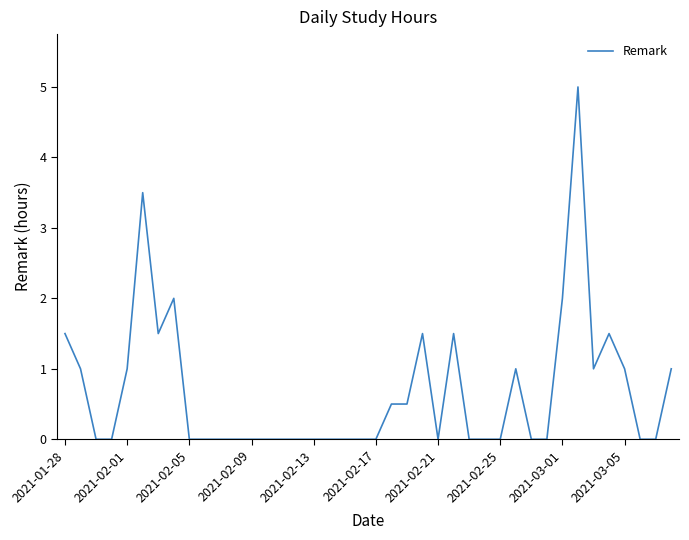

What is the maximum value shown in the chart?

5.0